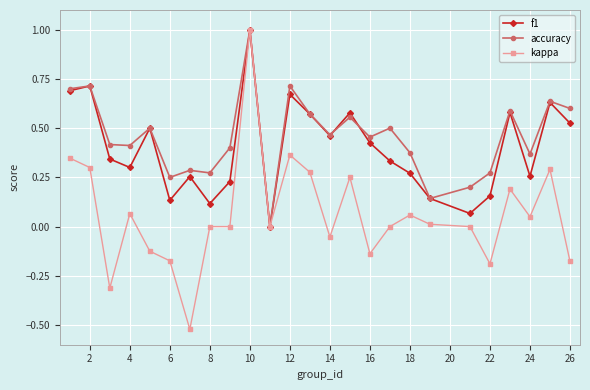

True or false: accuracy has more than 2 points higher than both neighbors.

True